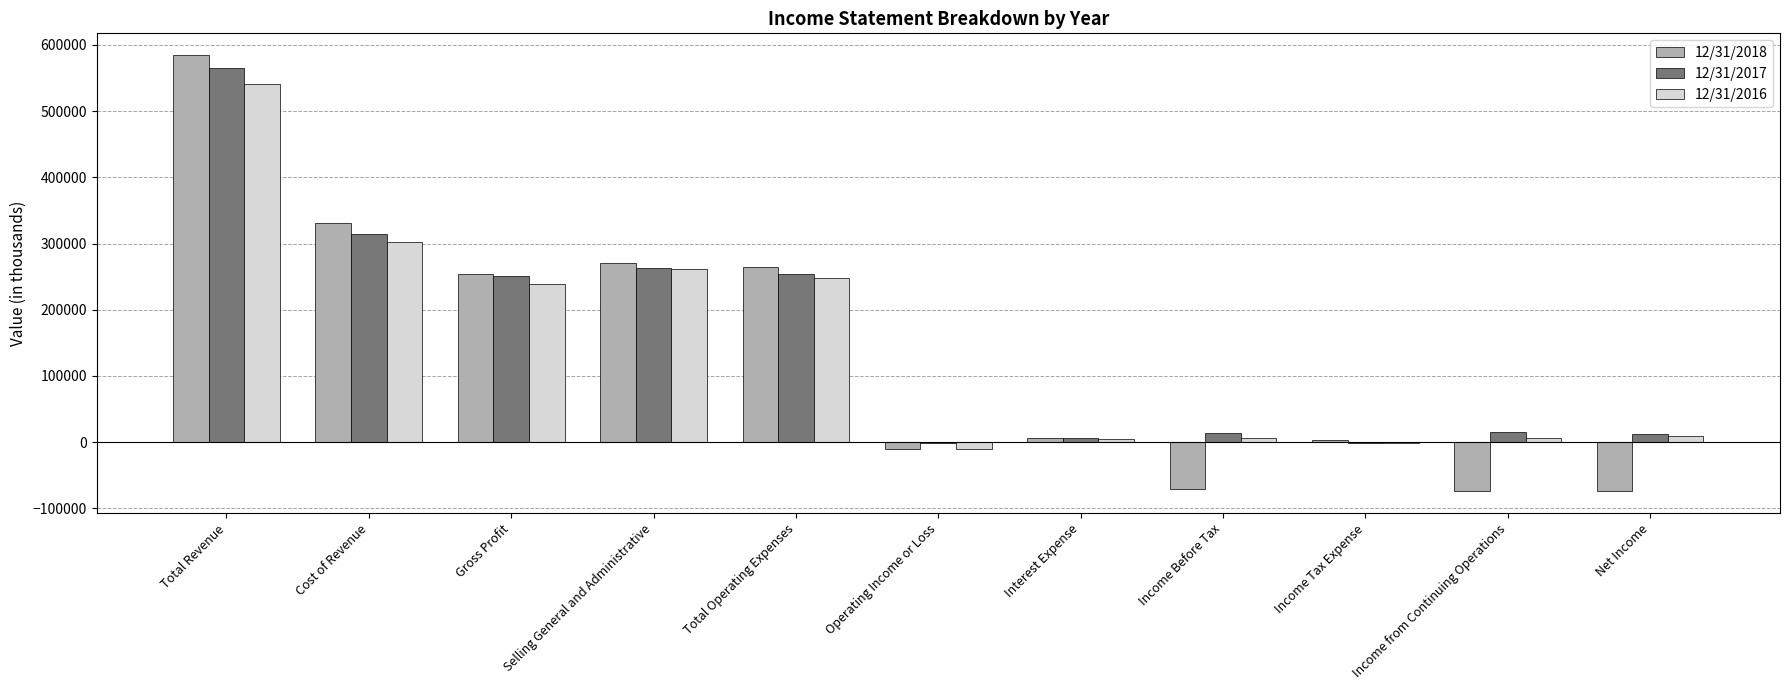

What is the sum of the 12/31/2018 values at Income Tax Expense and Selling General and Administrative?

273999